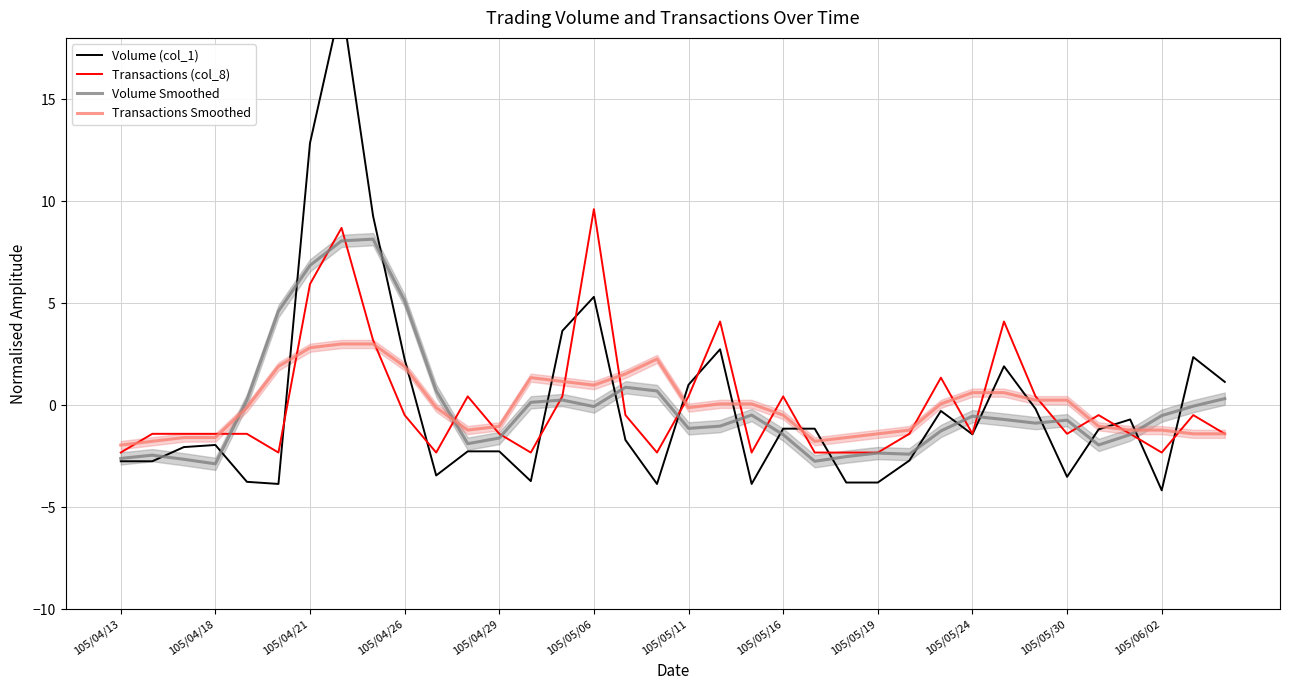

How many data points in Volume (col_1) are above -1?

14